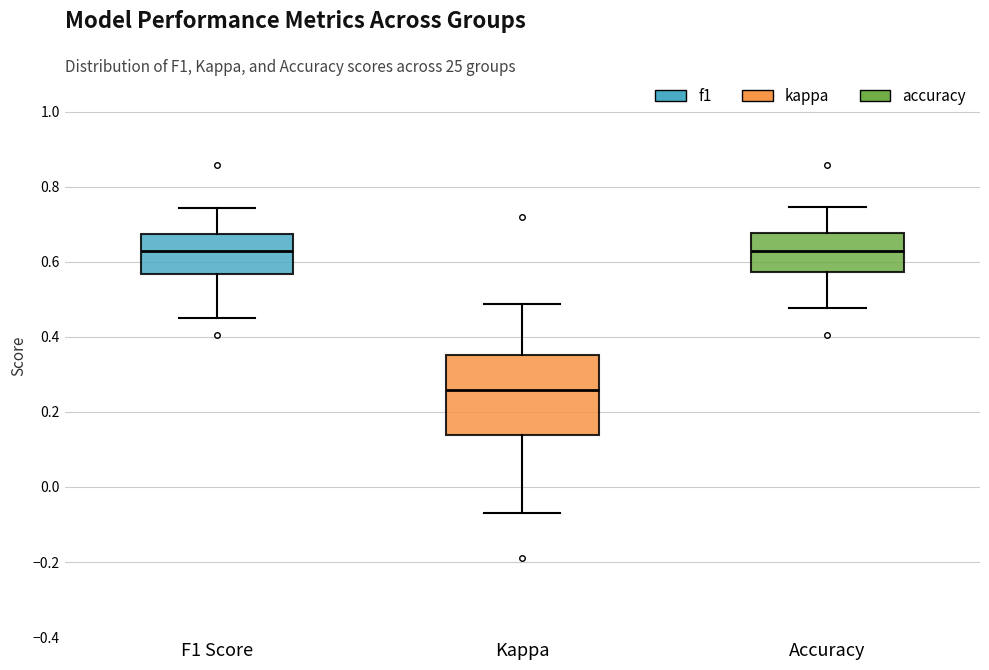

Comparing the boxes themselves (not the whiskers), which one is the tallest?

Kappa